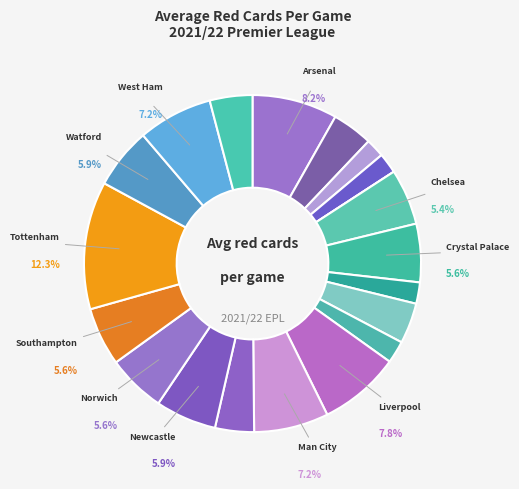

Which category has the smallest portion of the pie?

Burnley